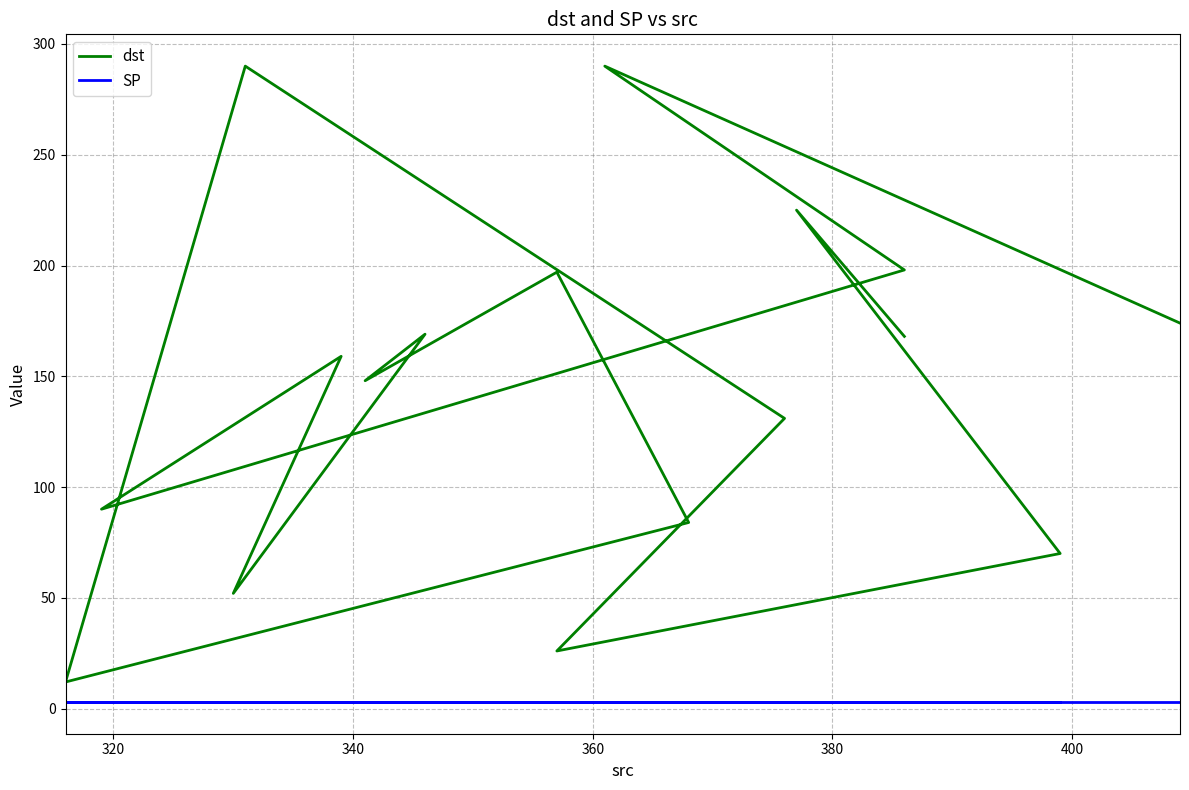

Reading left to right, list all the values displayed in this chart.

dst: 168	225	70	26	131	290	12	84	197	148	169	52	159	90	198	290	174
SP: 3	3	3	3	3	3	3	3	3	3	3	3	3	3	3	3	3